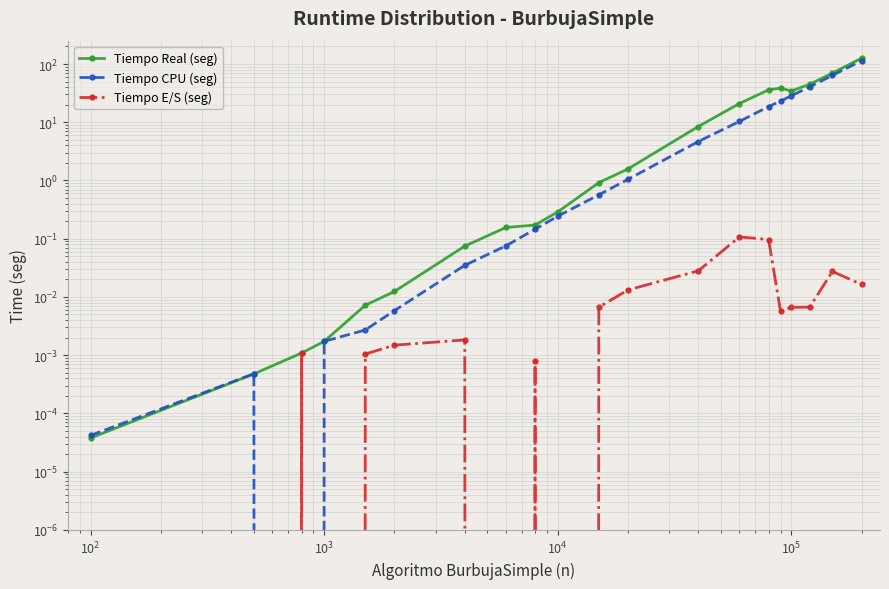

True or false: Tiempo CPU (seg) has more than 0 interior local peaks.

True